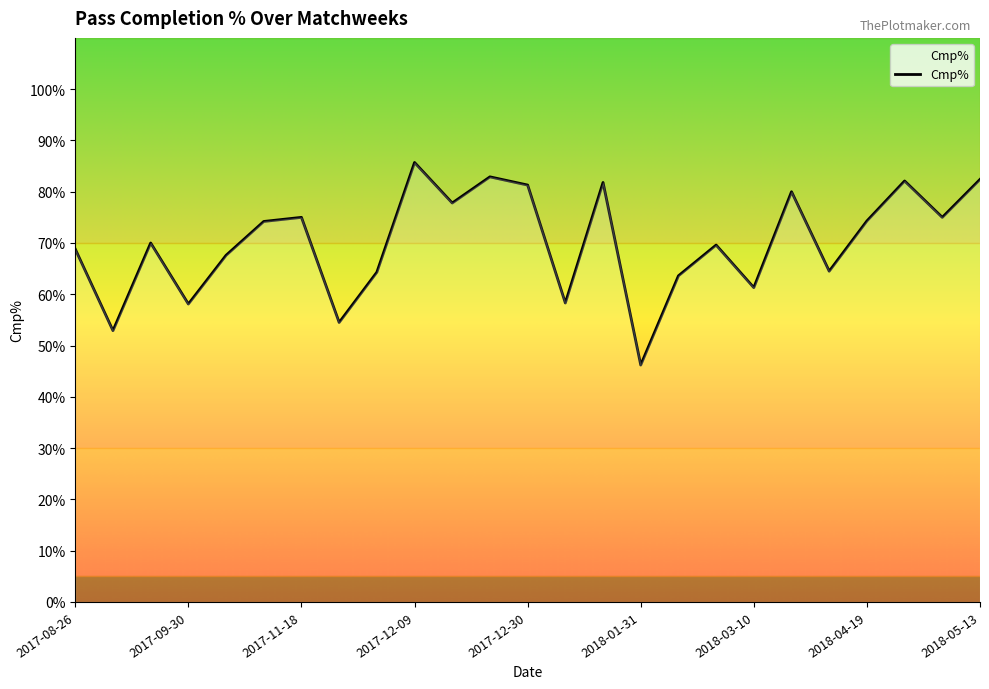

What is the greatest value displayed?

85.7